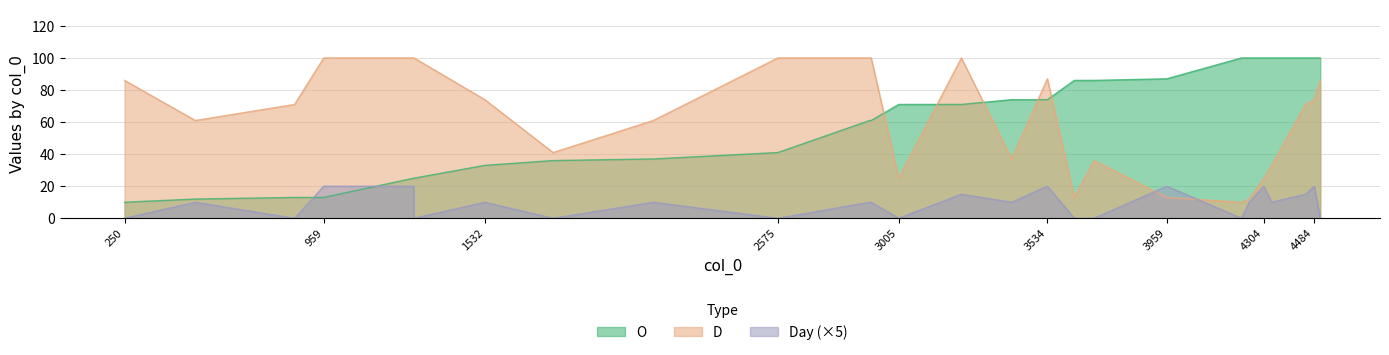

Which series ends up on top after the final intersection of Day and O?

O